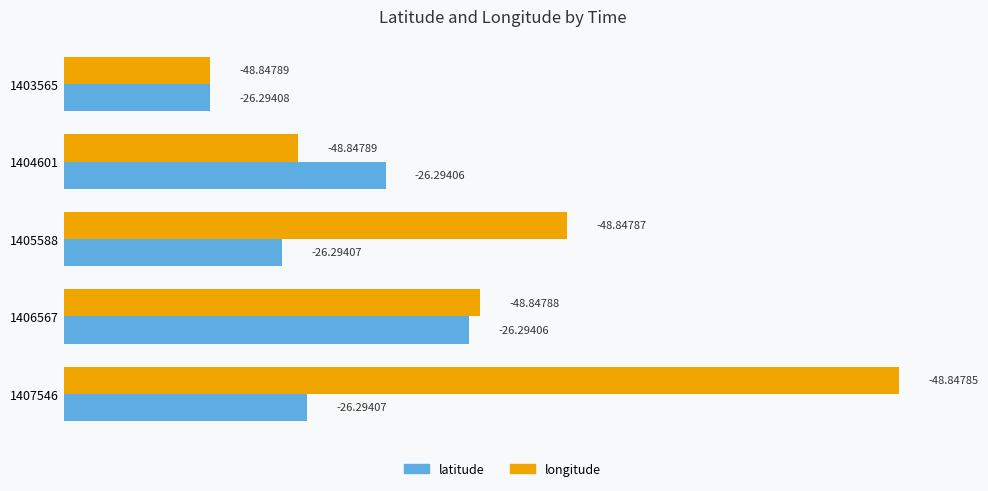

What are all the series names shown in the legend?

latitude, longitude